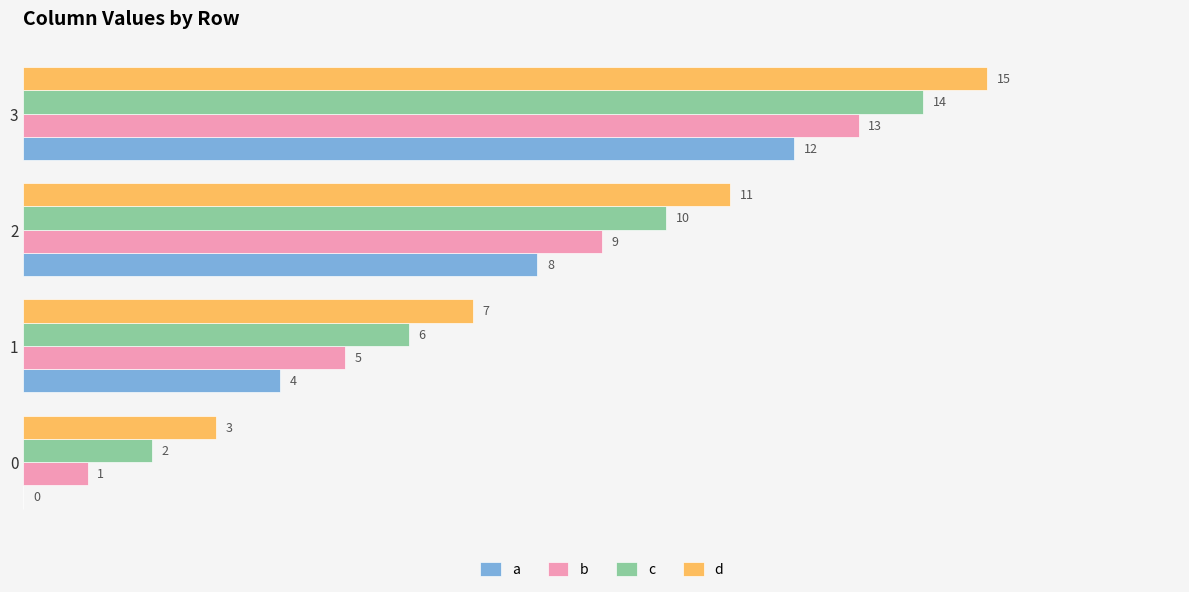

Count the number of categories in the chart.

4